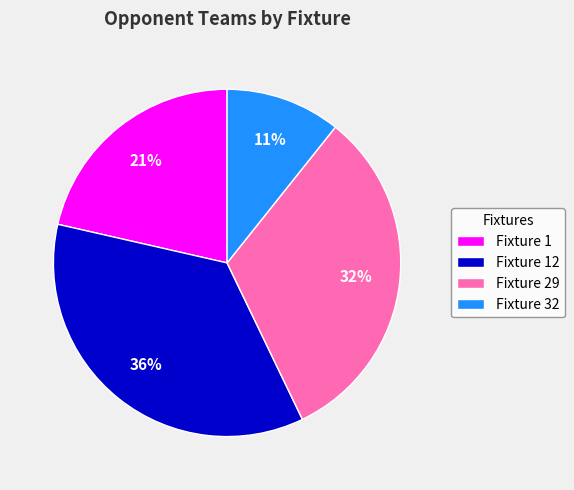

To the nearest percent, what percentage of the pie is Fixture 12?

36%